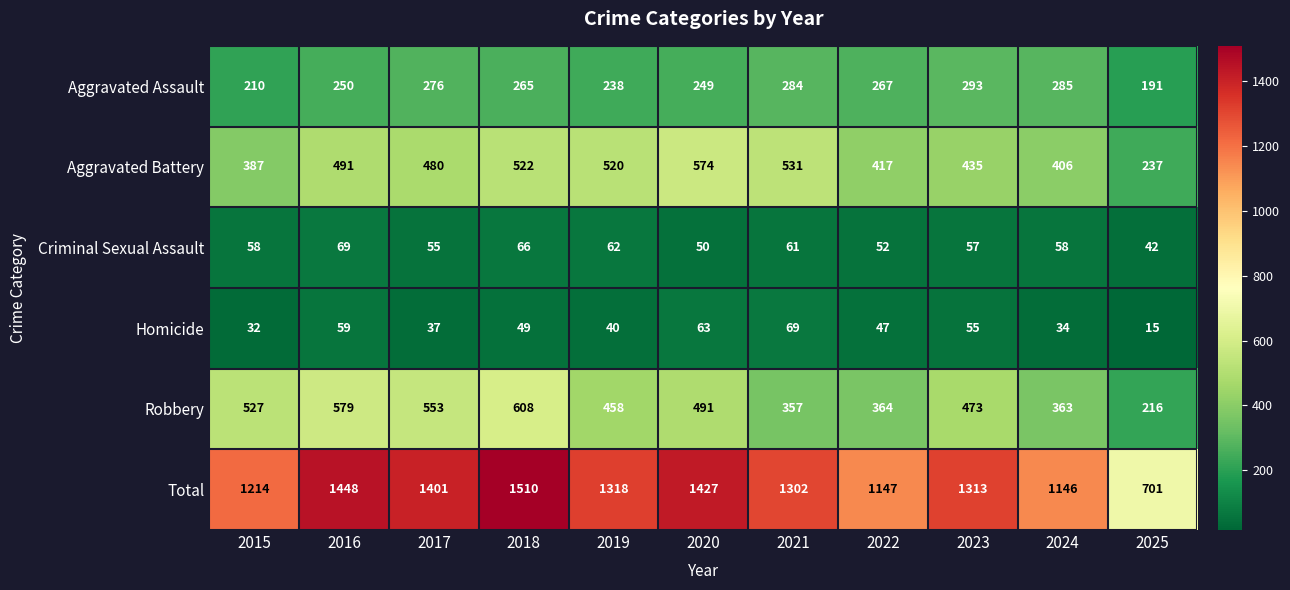

At 2019, list the series in order from largest to smallest.

Total, Aggravated Battery, Robbery, Aggravated Assault, Criminal Sexual Assault, Homicide